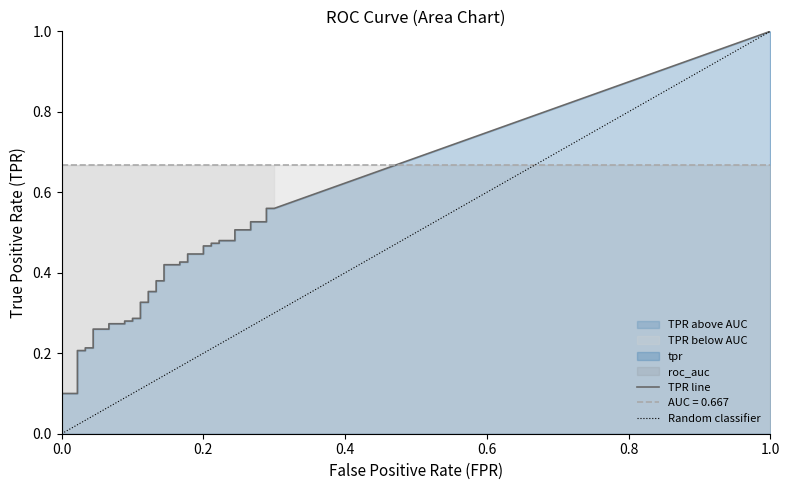

Is the value of tpr at 19 greater than the value of fpr at 5?

Yes